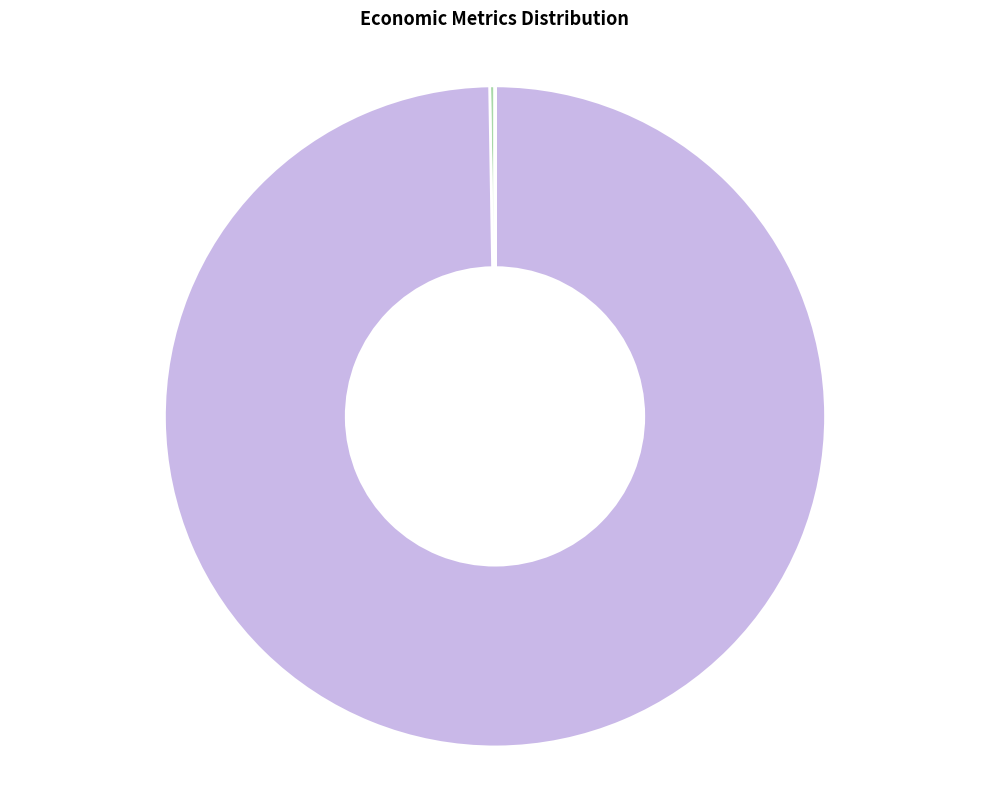

Is there any slice that represents more than half of the pie?

Yes